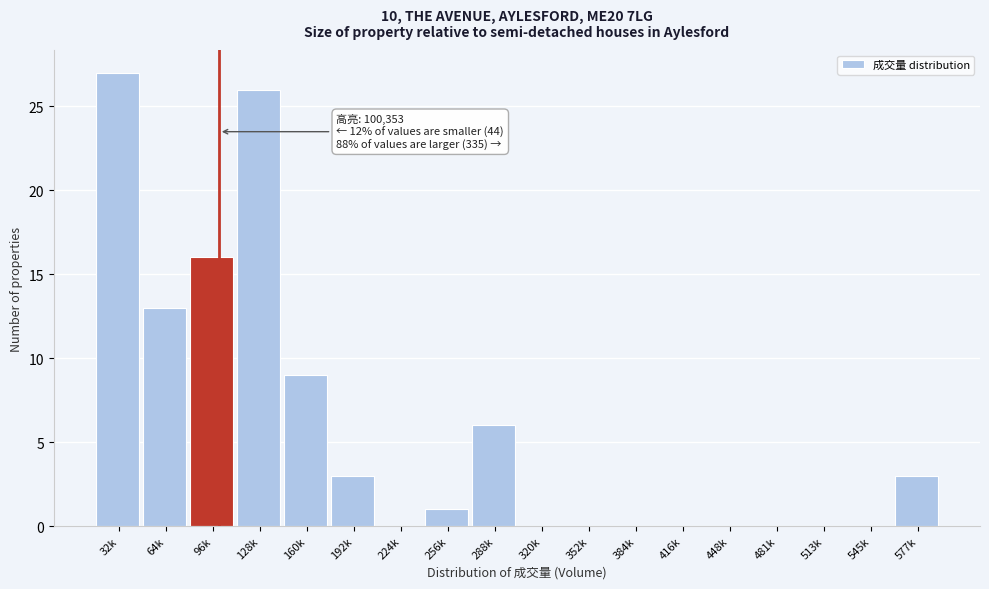

Reading right to left, extract all data points from this chart.

577k=3	545k=0	513k=0	481k=0	448k=0	416k=0	384k=0	352k=0	320k=0	288k=6	256k=1	224k=0	192k=3	160k=9	128k=26	96k=16	64k=13	32k=27